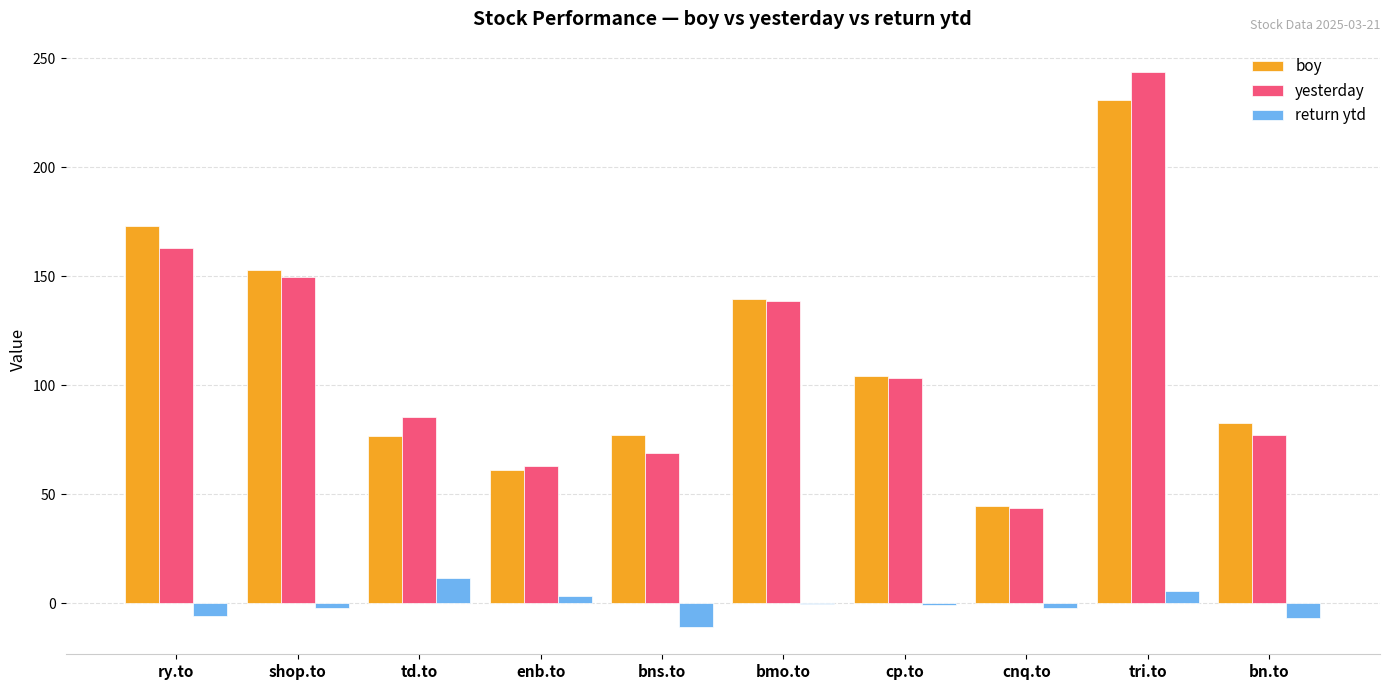

Which series changed the most between td.to and enb.to?

yesterday